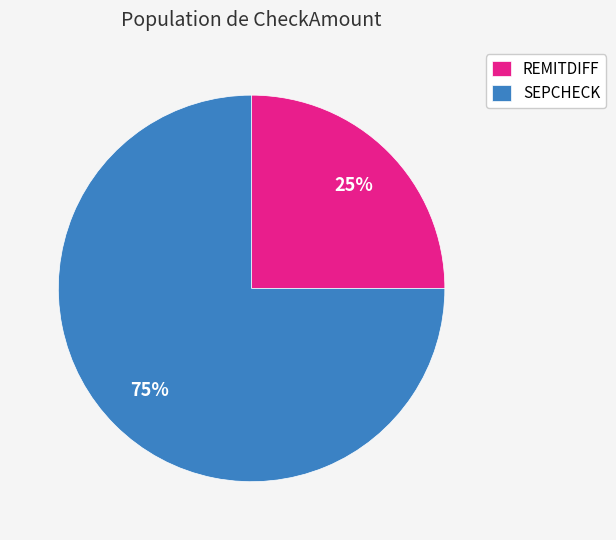

Is there a majority slice in this chart?

Yes